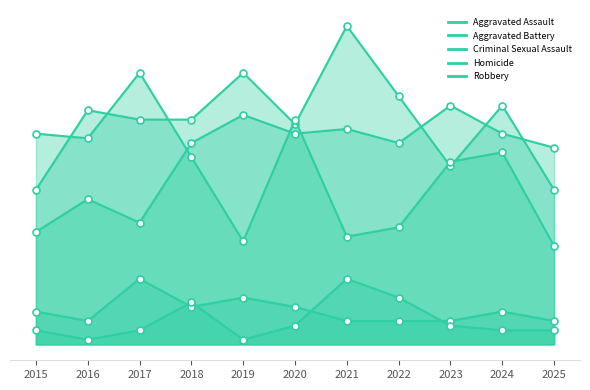

True or false: Criminal Sexual Assault and Aggravated Battery intersect in this chart.

False